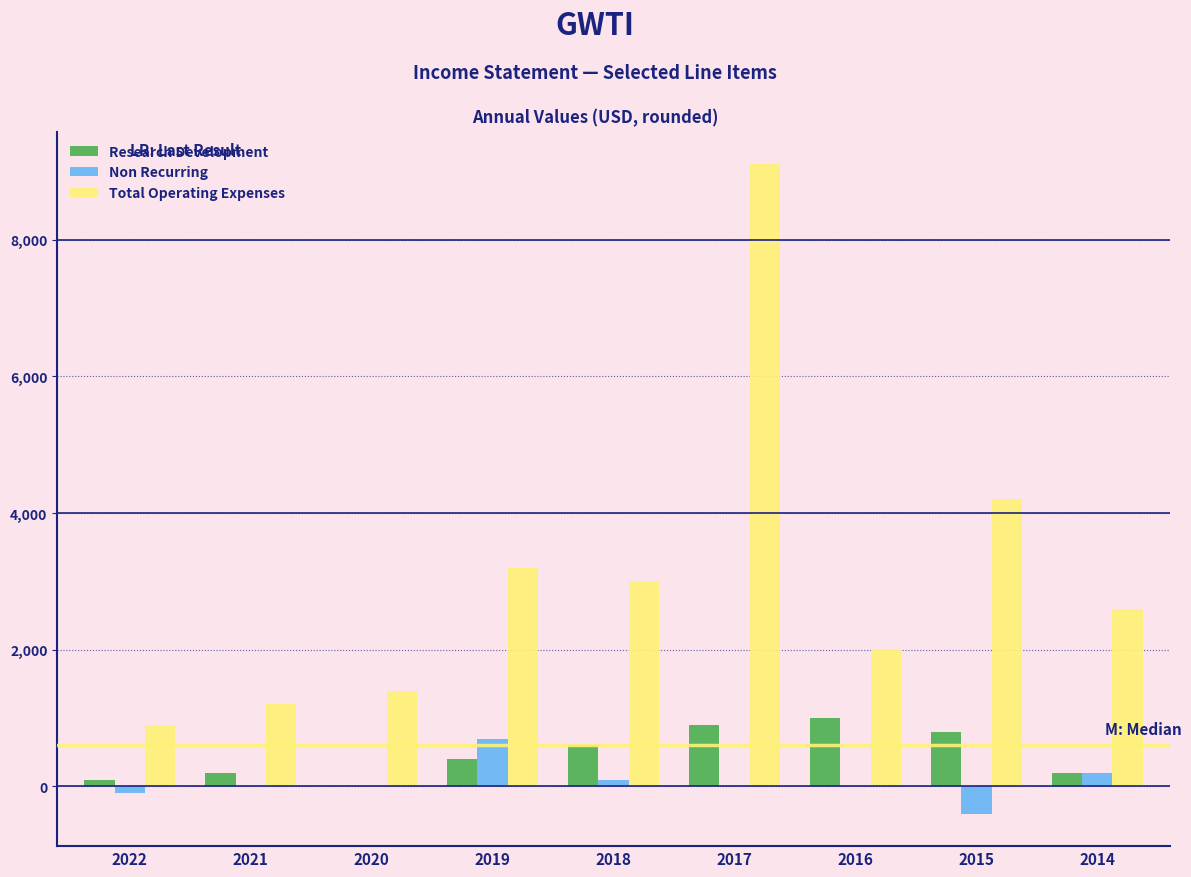

Reading left to right, list all the values displayed in this chart.

Research Development: 2022=100	2021=200	2020=0	2019=400	2018=600	2017=900	2016=1000	2015=800	2014=200
Non Recurring: 2022=-100	2021=0	2020=0	2019=700	2018=100	2017=0	2016=0	2015=-400	2014=200
Total Operating Expenses: 2022=900	2021=1200	2020=1400	2019=3200	2018=3000	2017=9100	2016=2000	2015=4200	2014=2600